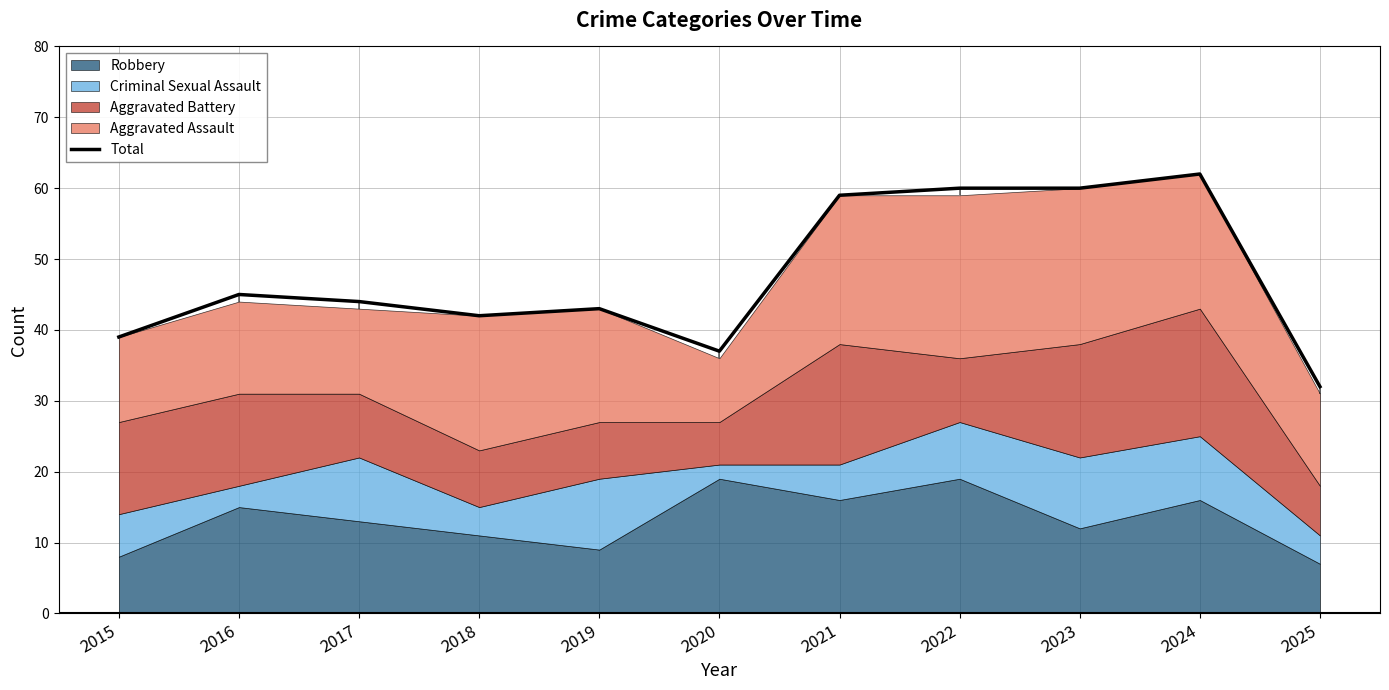

What is the difference between the second highest and minimum values?

28